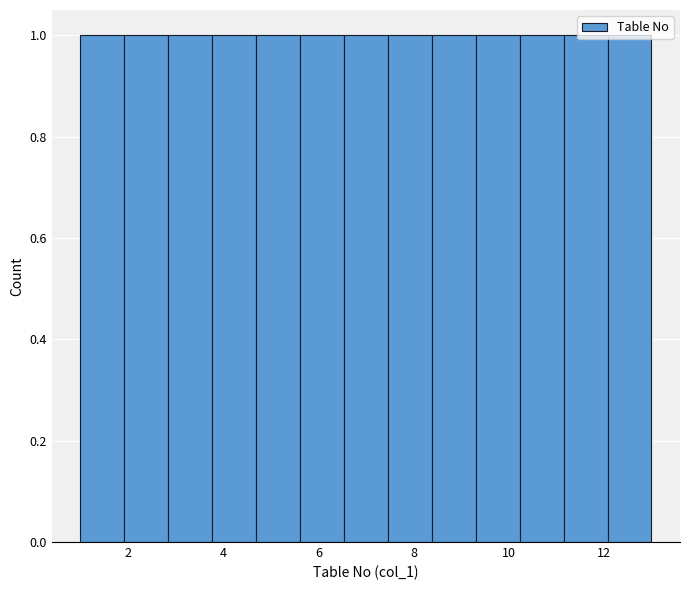

What is the height of the bar covering 2.0 to 2.8 on the x-axis? Neither the bar edges nor the heights are printed on the chart, so give them approximately, as read against the axes.

1